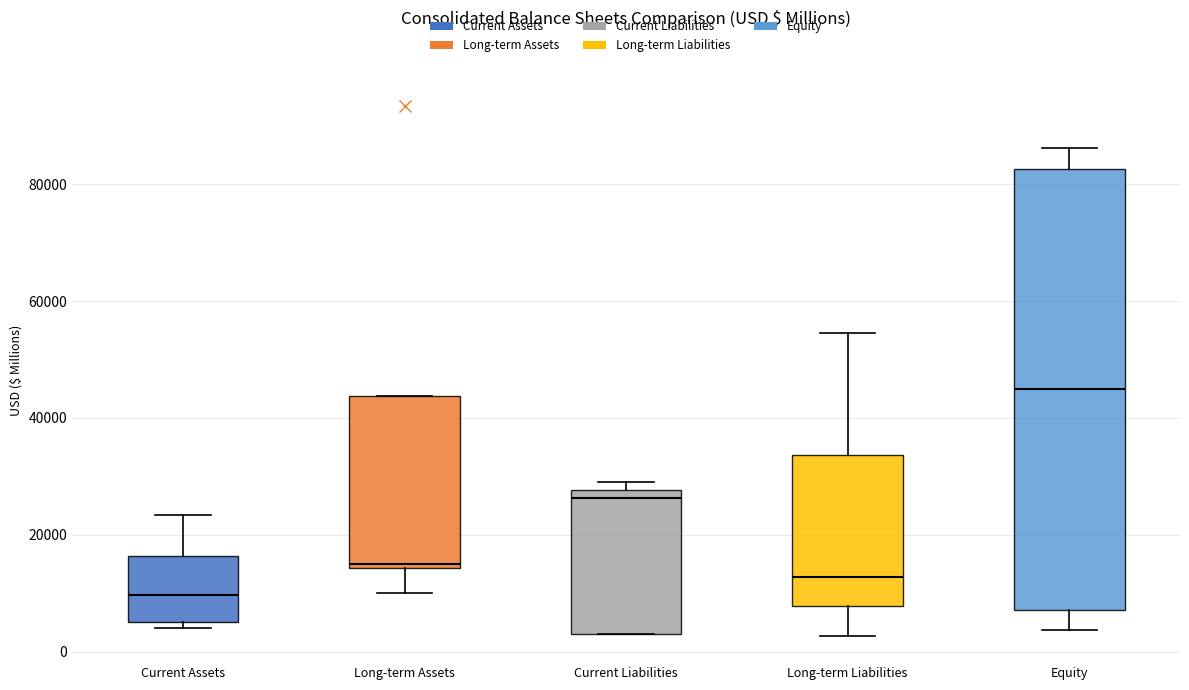

Which box has the highest median line?

Equity